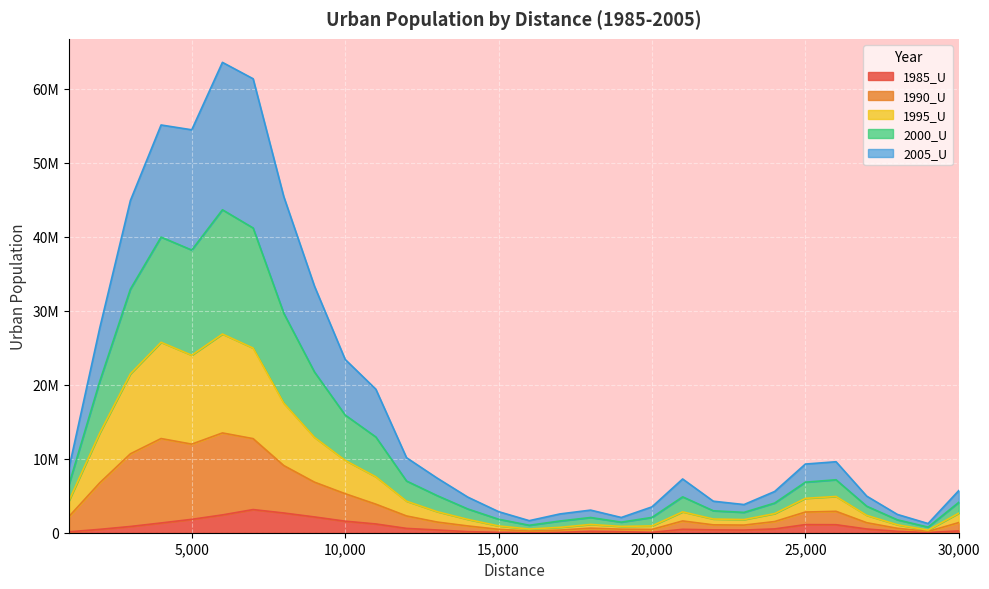

Is it true that 1990_U equals 5713320 at 10000?

False